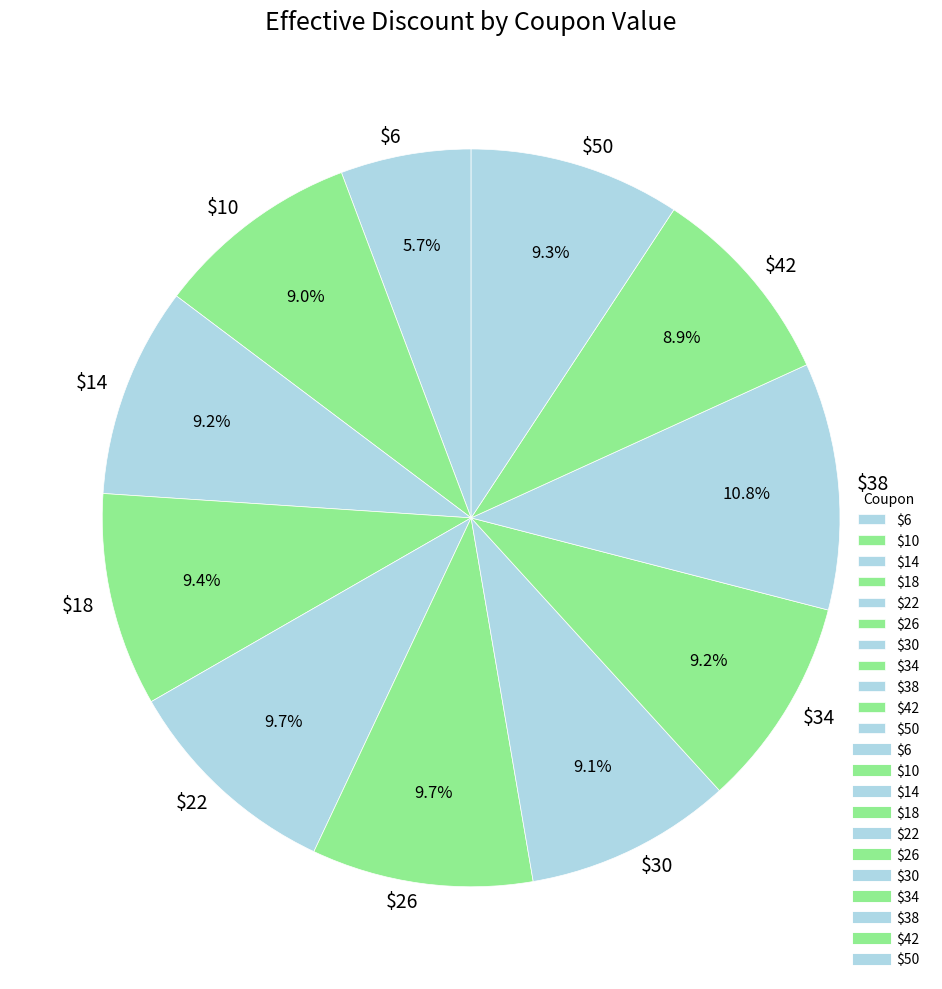

What is the largest slice in the pie chart?

$38